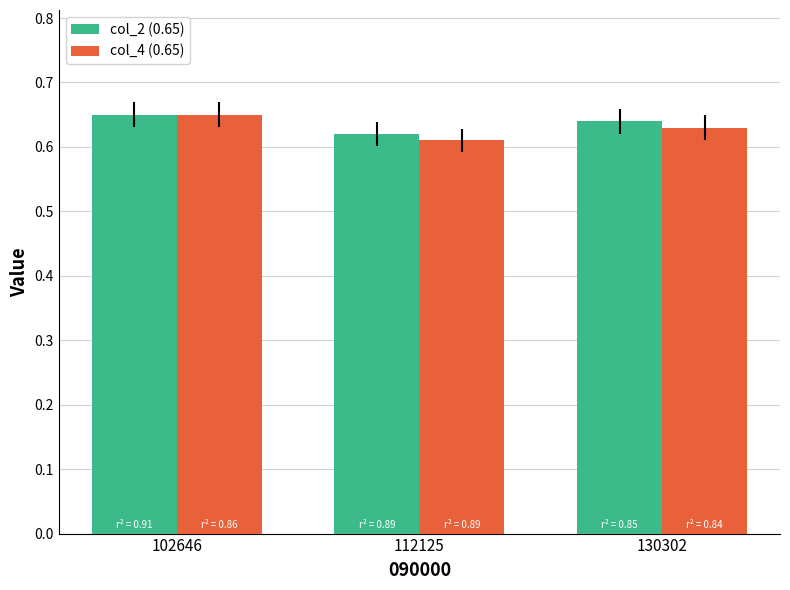

What are all the series names shown in the legend?

col_2 (0.65), col_4 (0.65)